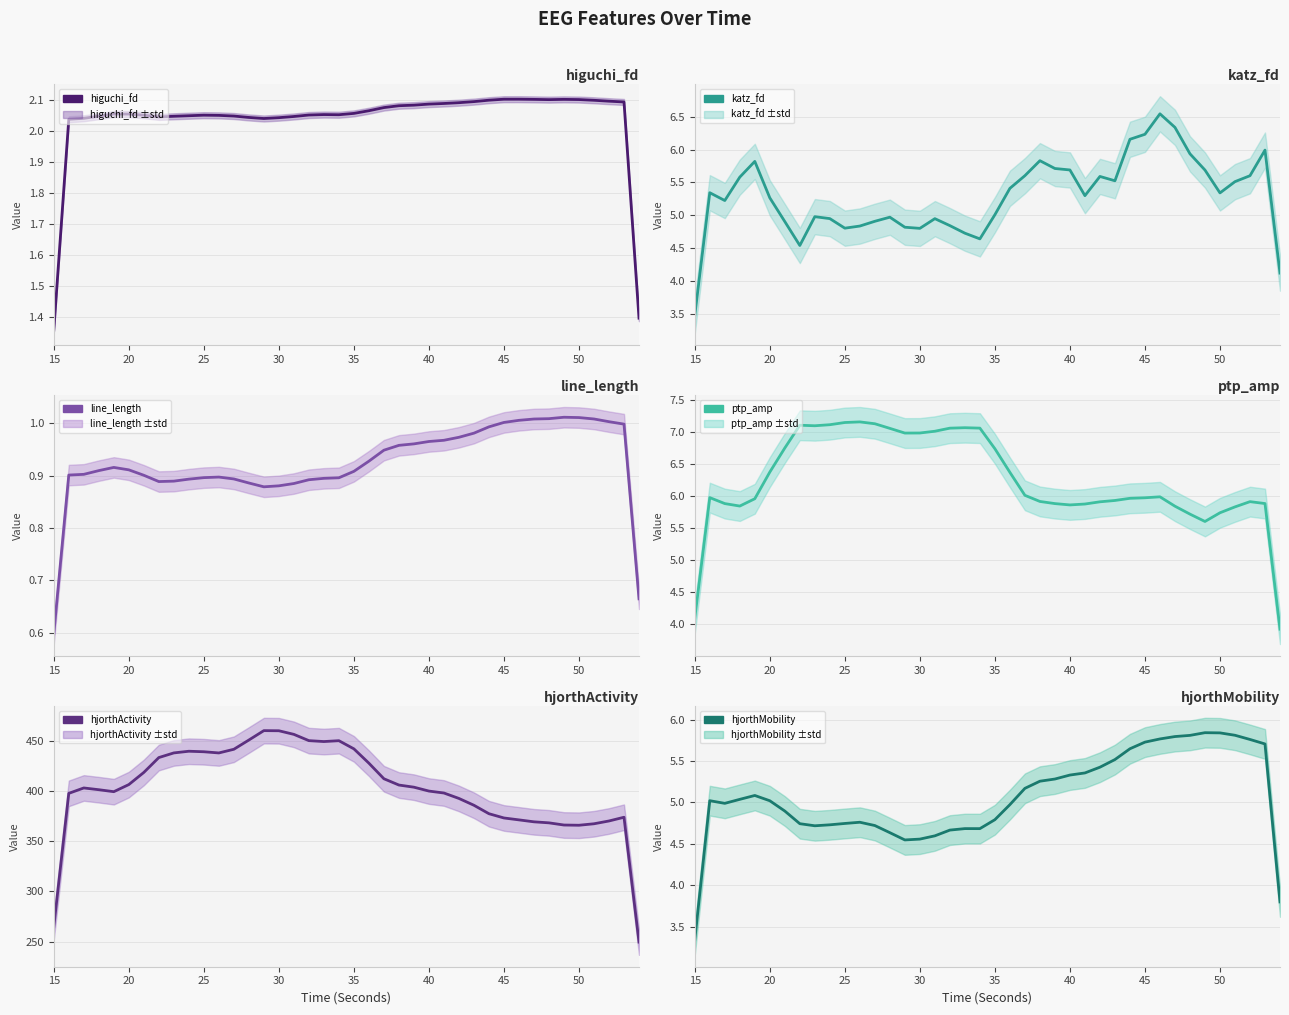

At how many categories does at least one series exceed 401?

22